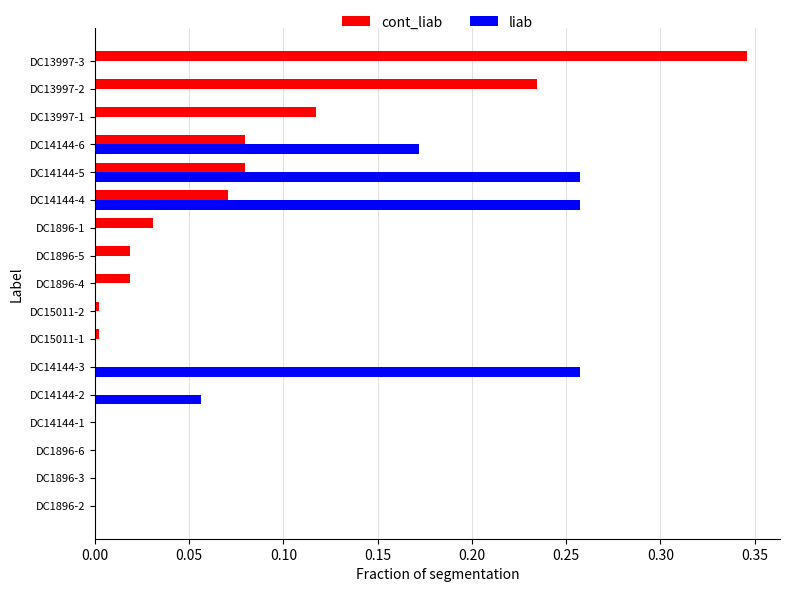

How many liab values are between 0 and 1?

17